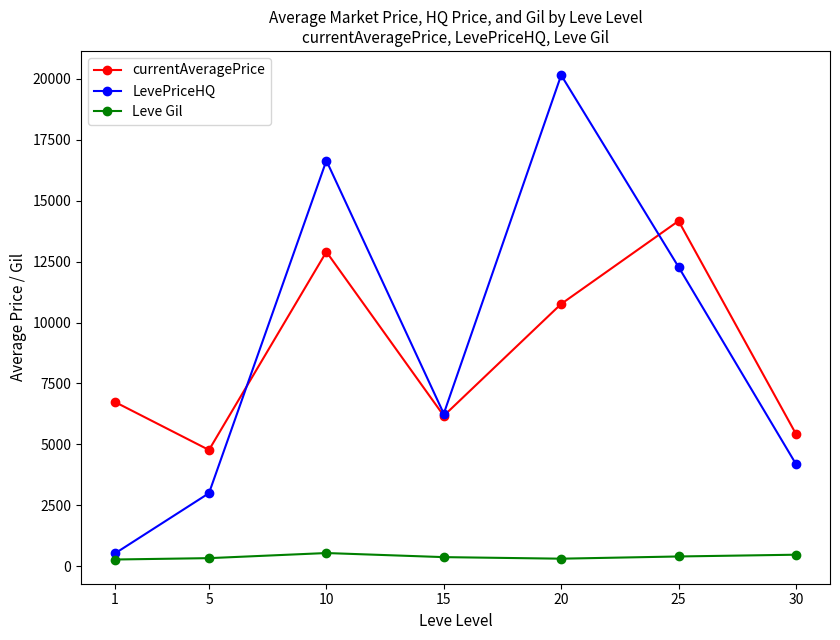

What is the approximate value of currentAveragePrice at 15?

6176.0